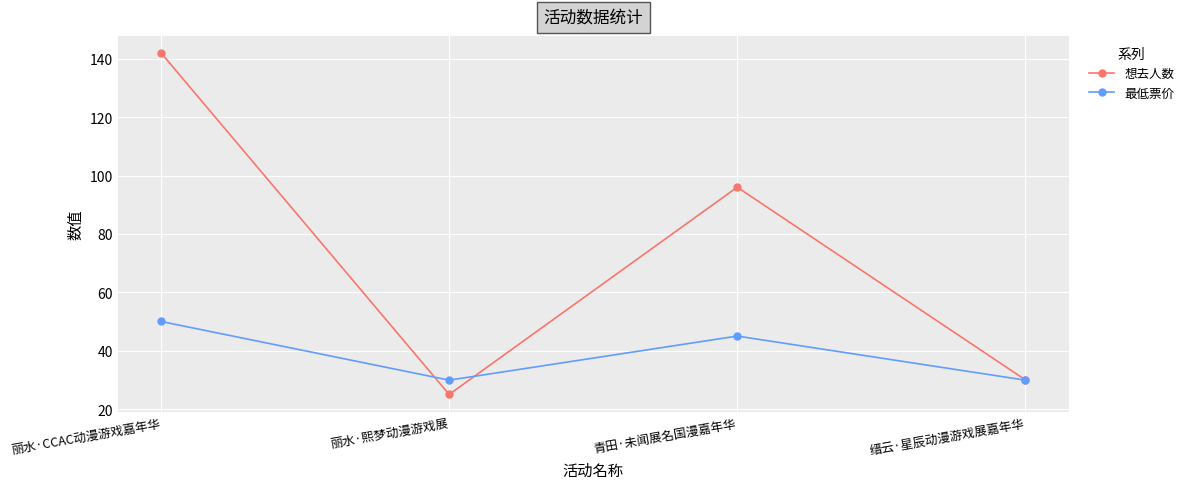

What is the value of the 想去人数 point at the 3rd from the left?

96.0